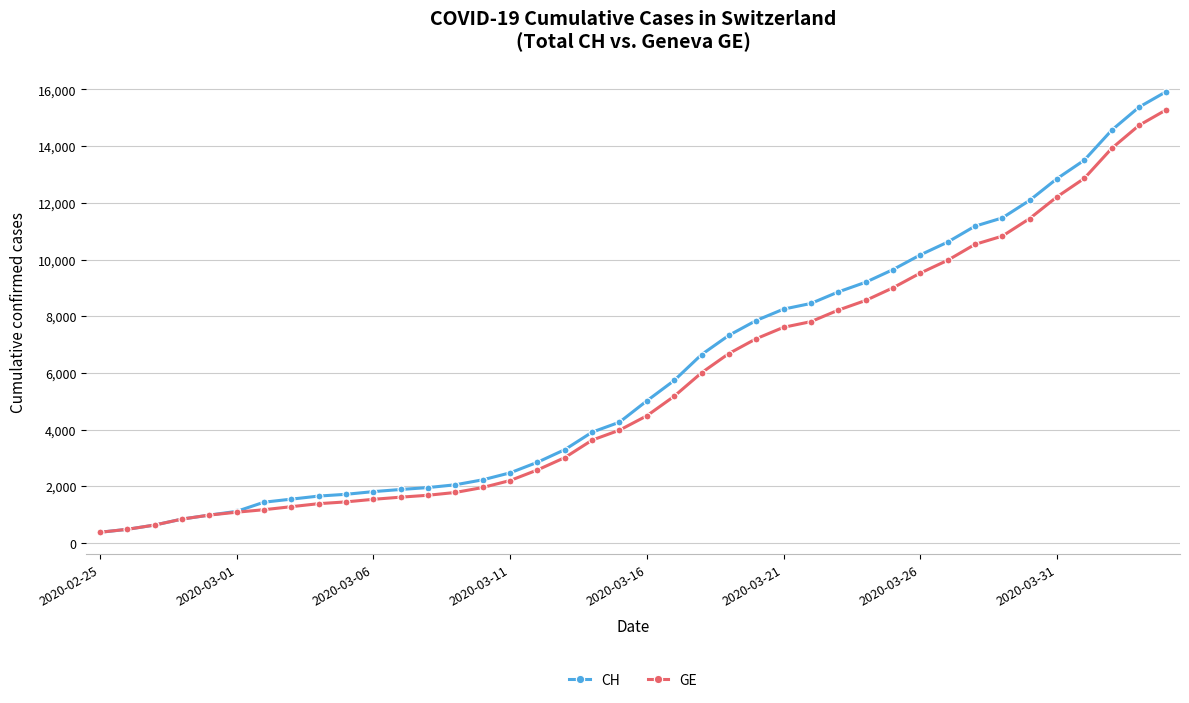

What is the value of the GE point at the 11th from the left?

1538